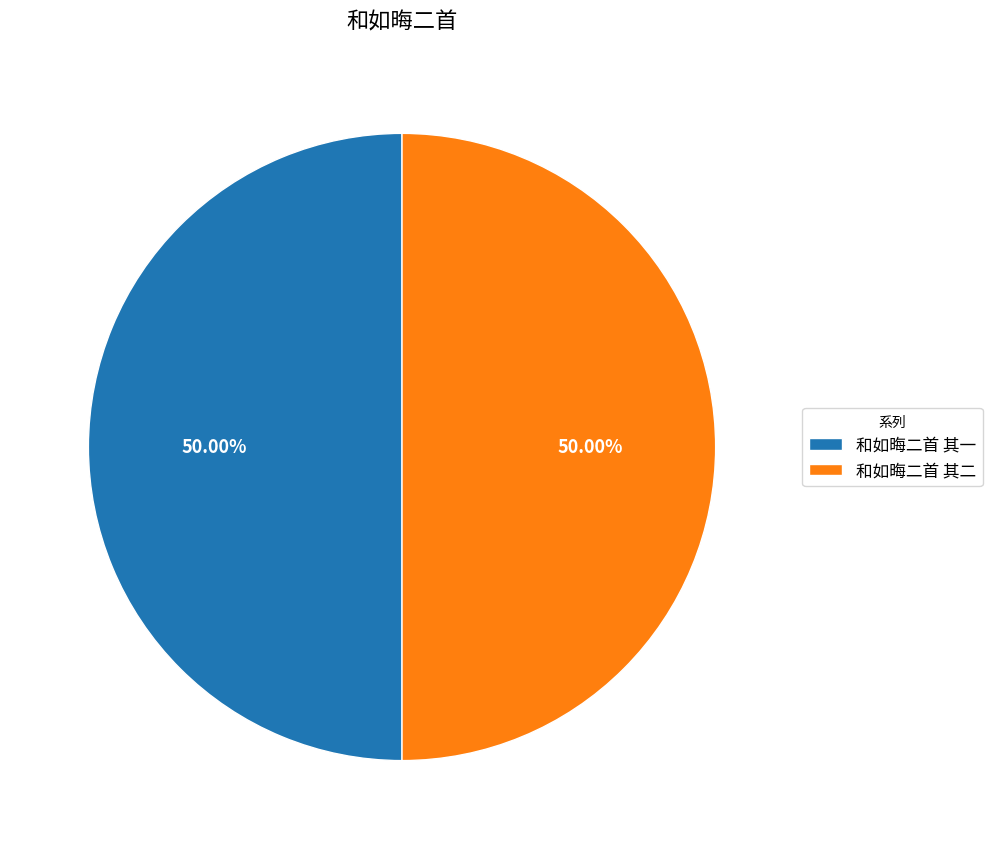

To the nearest percent, what percentage of the pie is 和如晦二首 其一?

50%